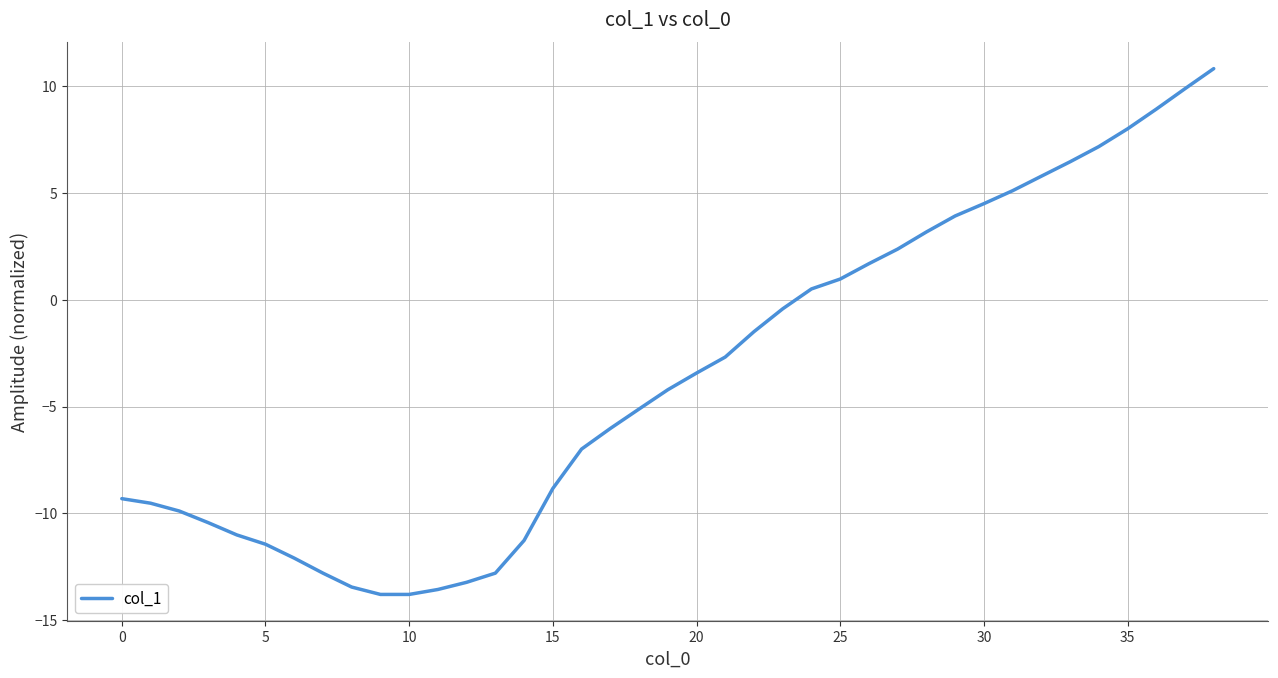

How many values are below -4?

20